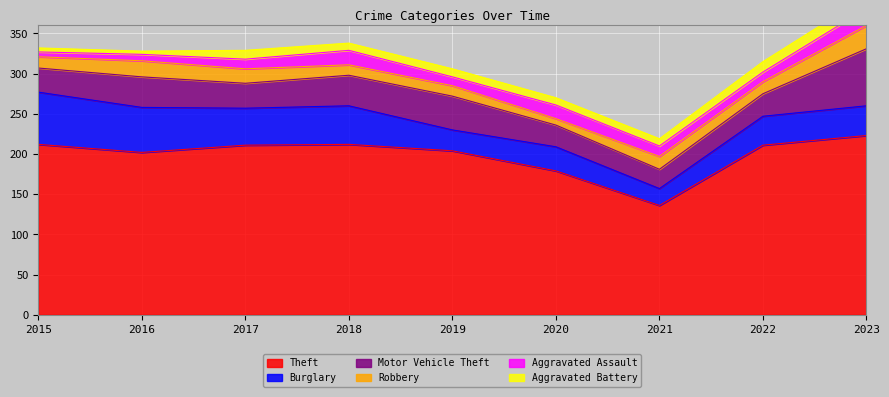

Which label corresponds to the smallest value in the chart?

2016